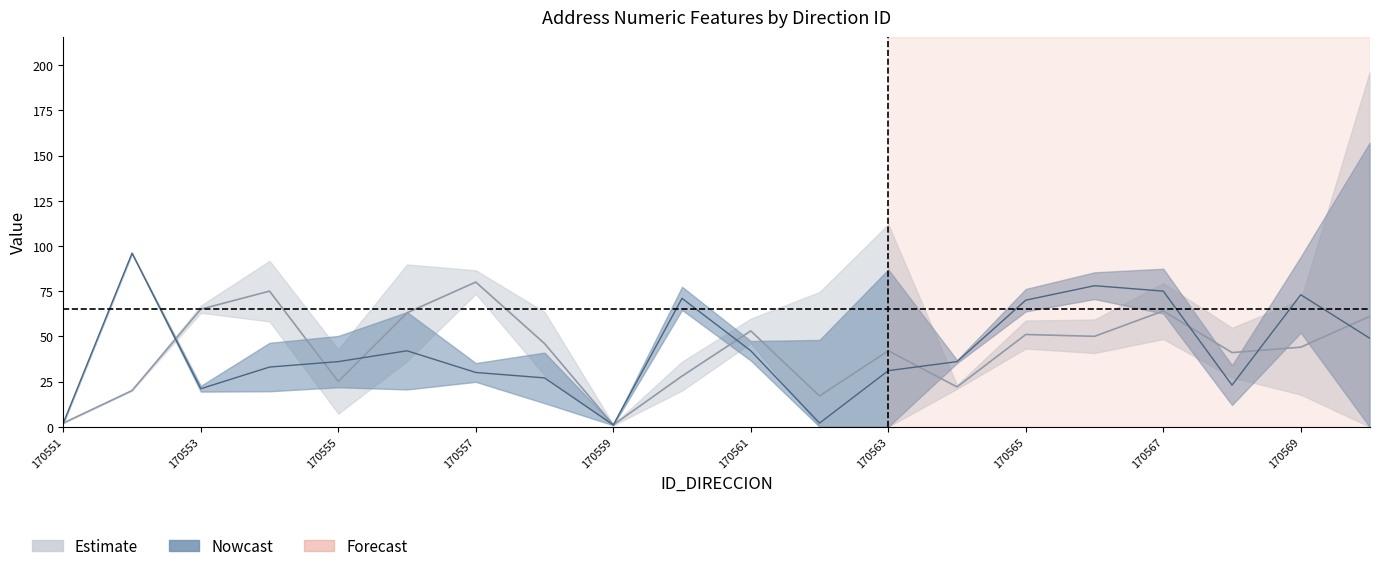

The NUMERO_VIA_GENERADORA_DIRECCION series shows 37 at 170555. True or false?

False